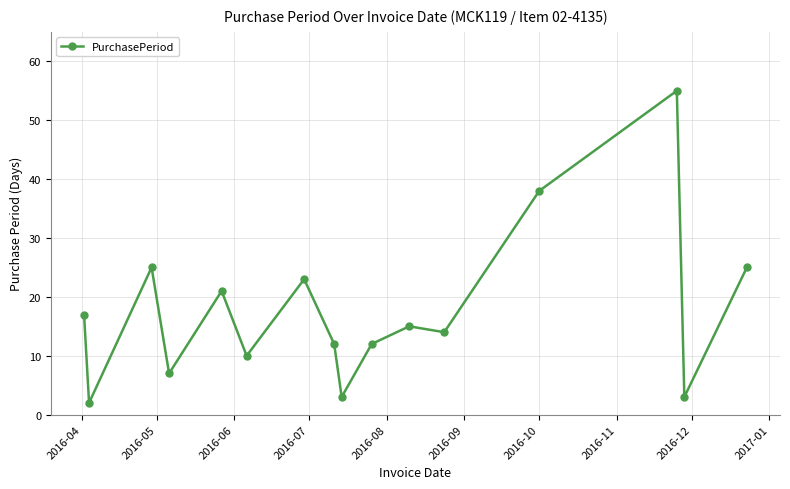

What is the greatest value displayed?

55